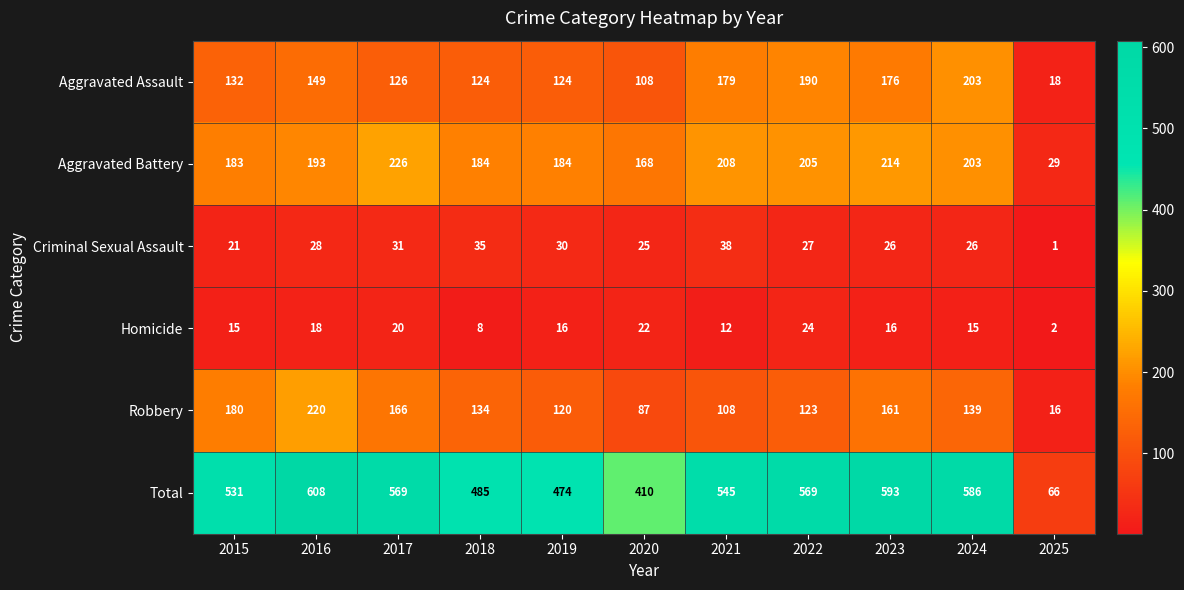

What is the difference between the Homicide values at 2022 and 2015?

9